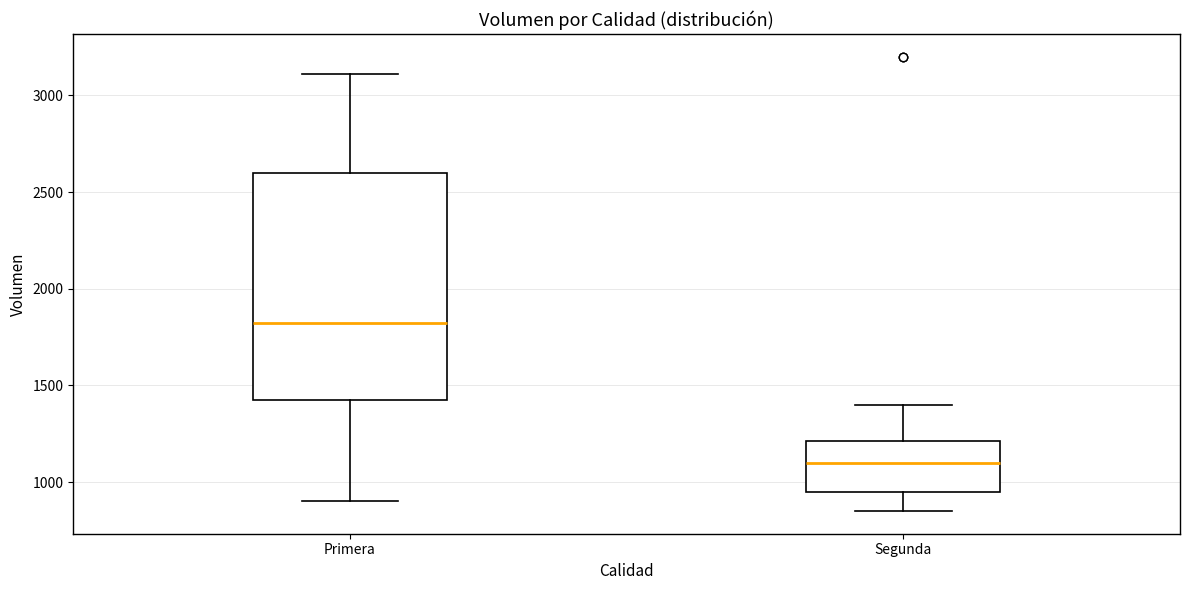

Which box is the tallest, from its lower edge to its upper edge?

Primera